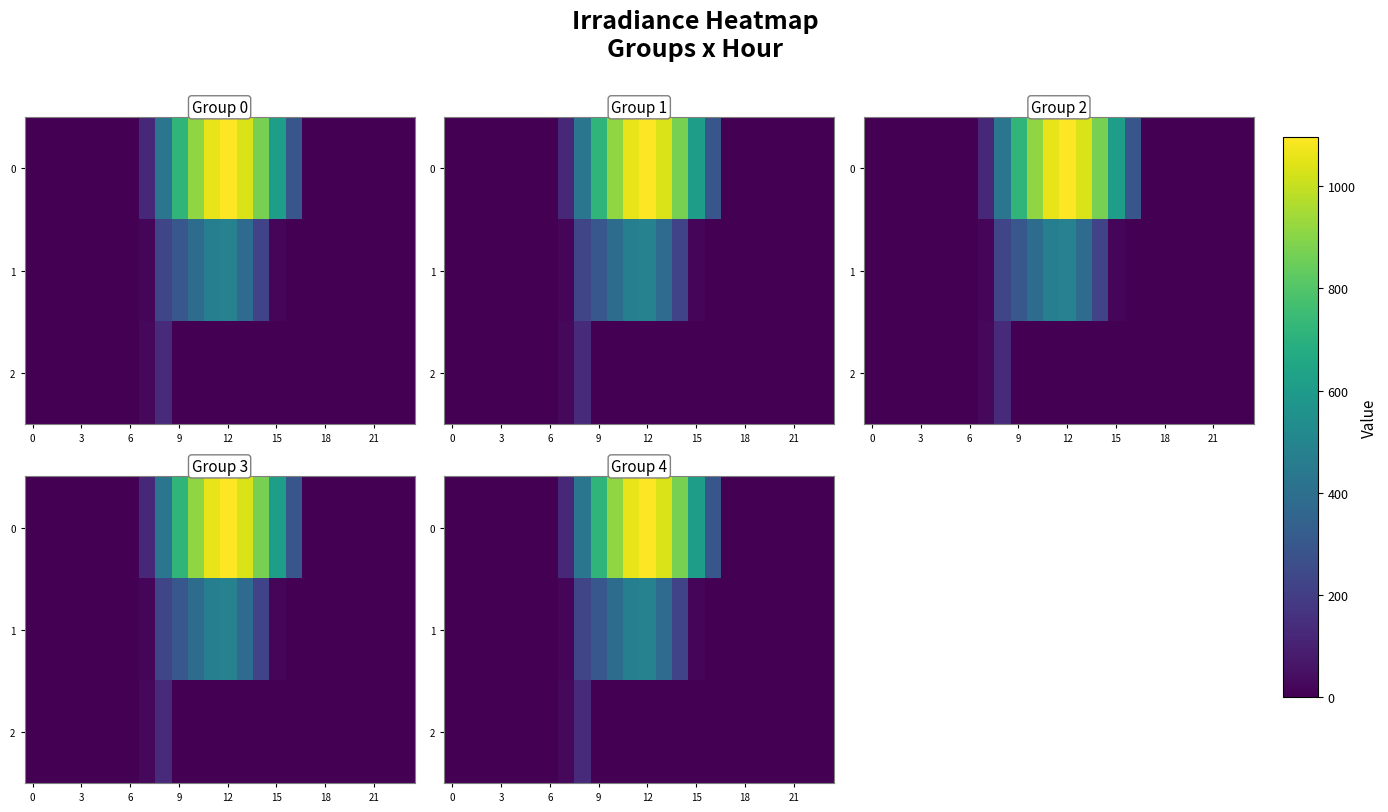

List the series in order of their peak value, highest first.

0, 1, 2